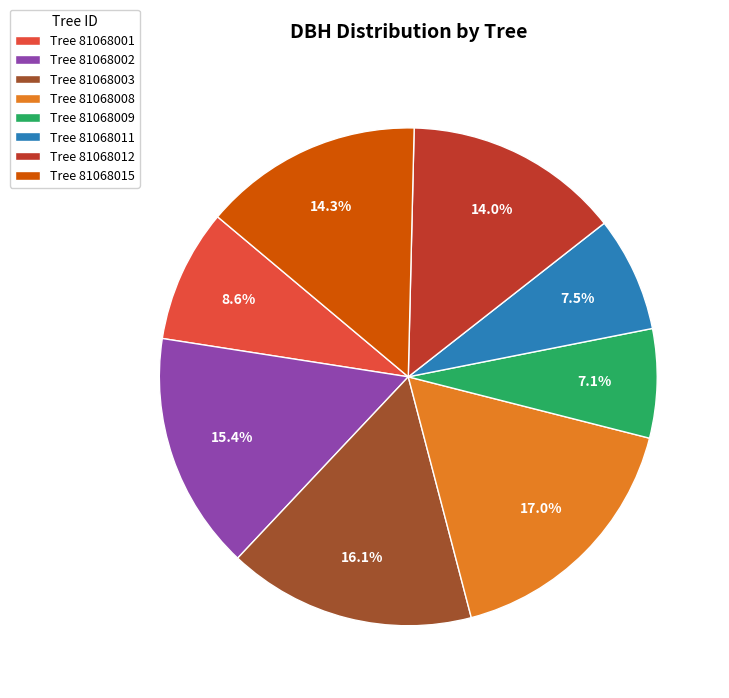

Which category has the biggest portion of the pie?

Tree 81068008